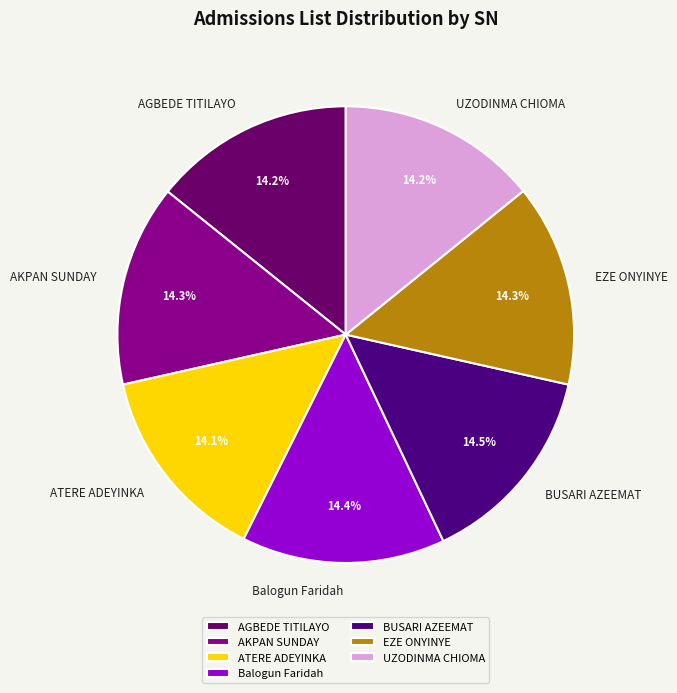

What percentage is the AKPAN SUNDAY slice, to the nearest percent?

14%